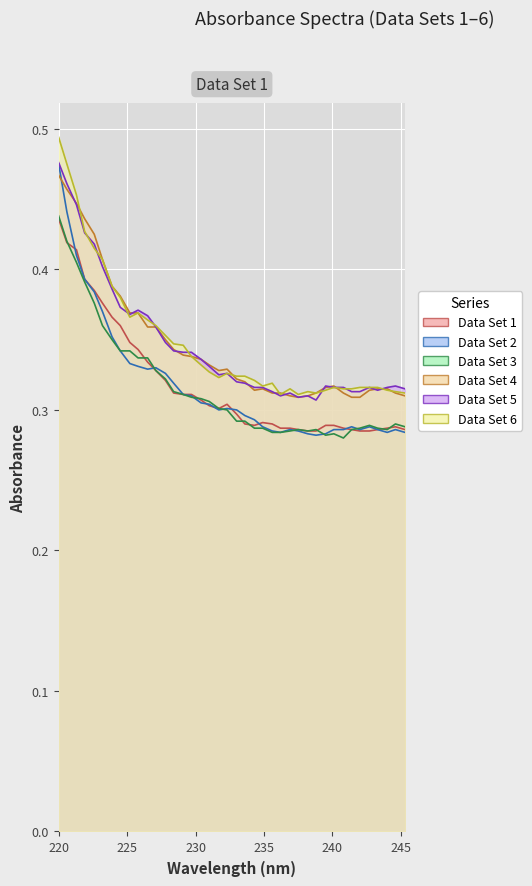

Which series has the largest total across all categories?

Data Set 6